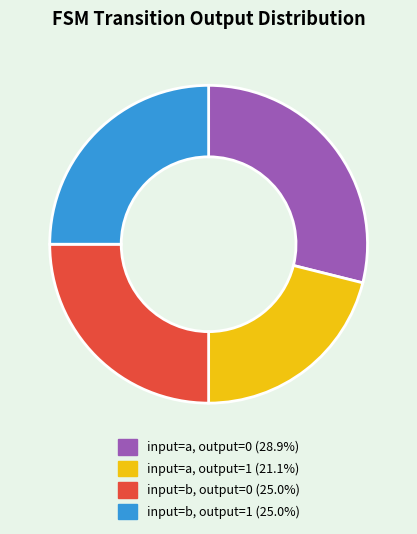

Does any single category account for the majority?

No